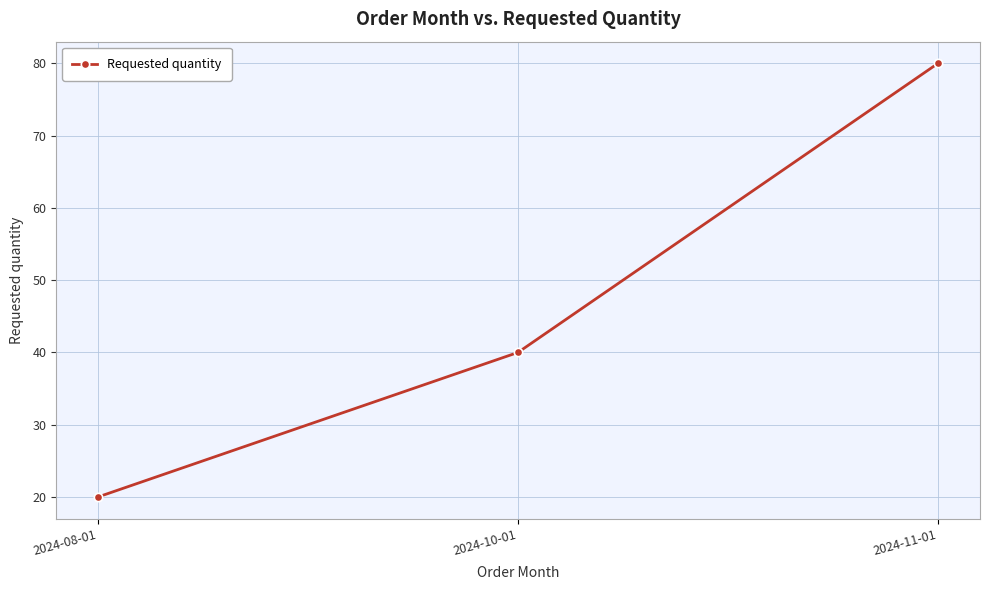

Count the number of data series in this chart.

1